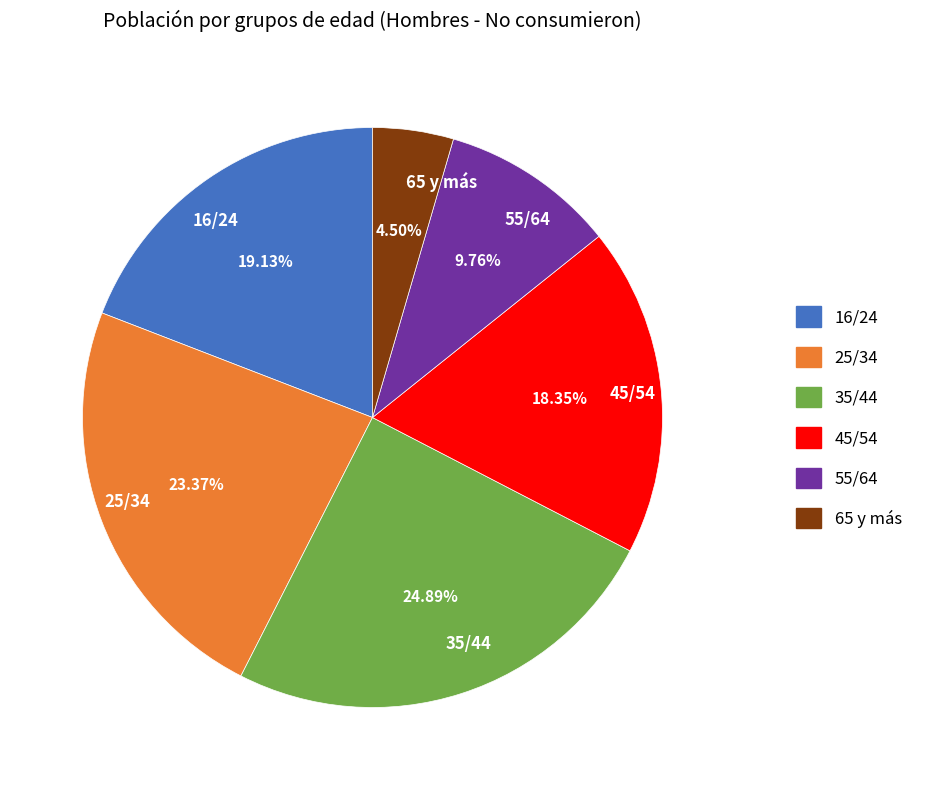

How much of the chart is everything except 16/24?

80.9%